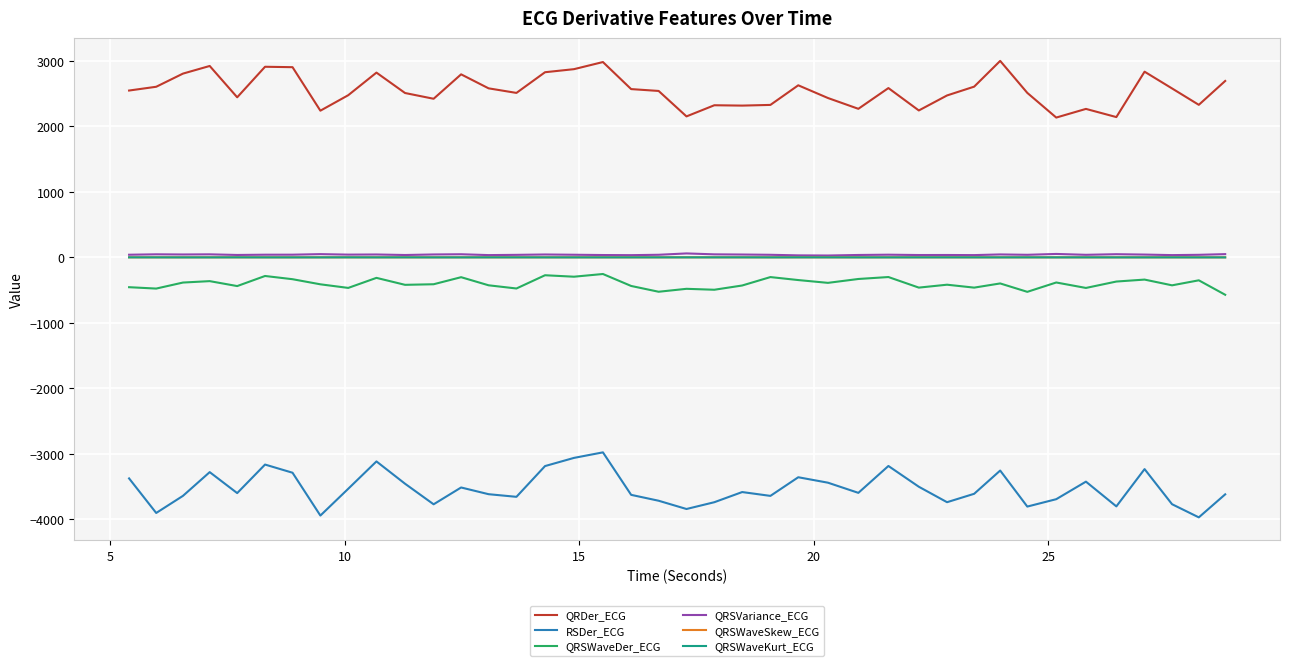

How many lines are shown in the chart?

6